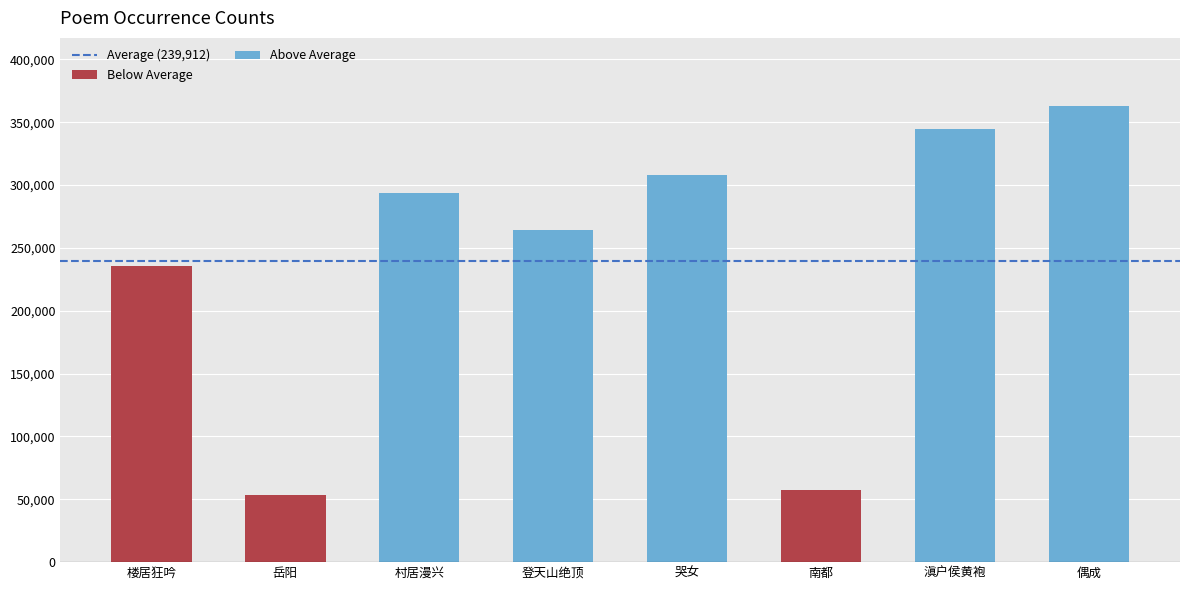

Reading right to left, what are all the values shown in this chart?

偶成·破浪乘风万里游=362756	滇户侯黄袍任侠嗜饮酒兼妙丹青万里游海上更名曰黄谷字松石因赠以诗=344493	南都·锦缆牙樯万里游=57781	哭女·侍我驰驱万里游=307753	登天山绝顶·匹马西来万里游=264316	村居漫兴·悔作京华万里游=293389	岳阳·楚水滇池万里游=53503	楼居狂吟·湖海真成万里游=235308